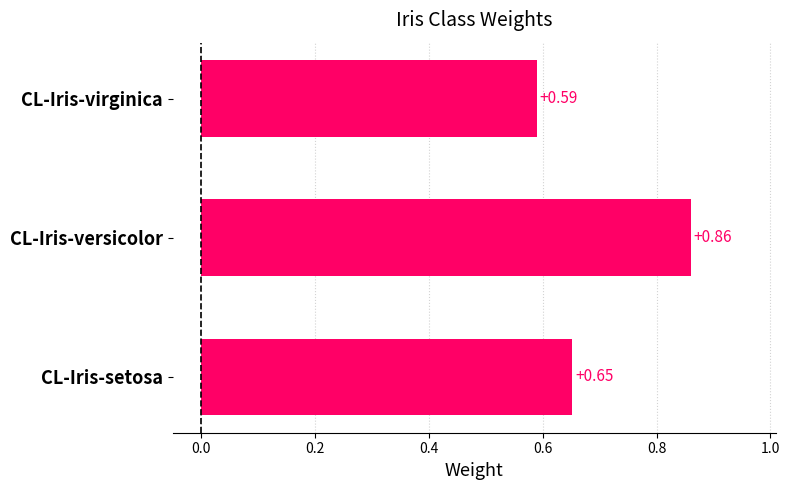

Which label corresponds to the smallest value in the chart?

CL-Iris-virginica